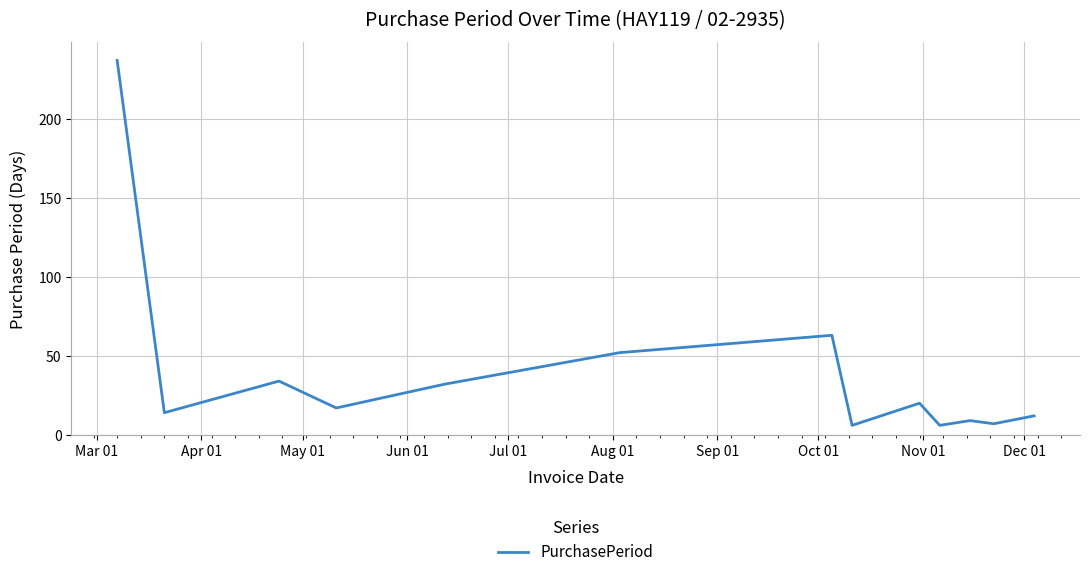

What is the smallest value displayed?

6